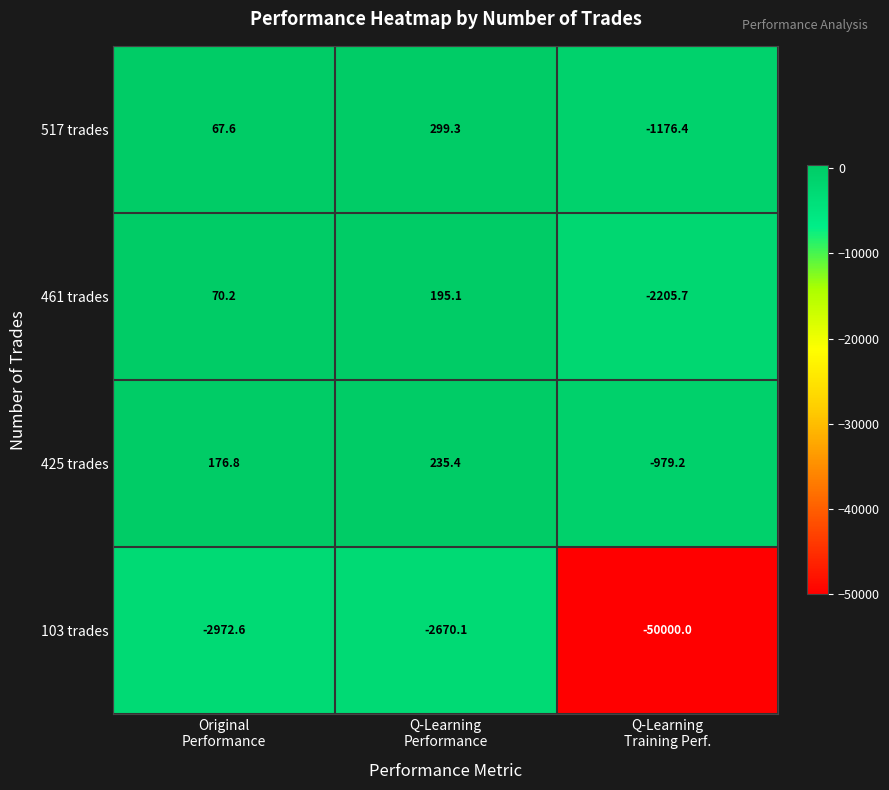

Which series has the widest spread of values?

103 trades